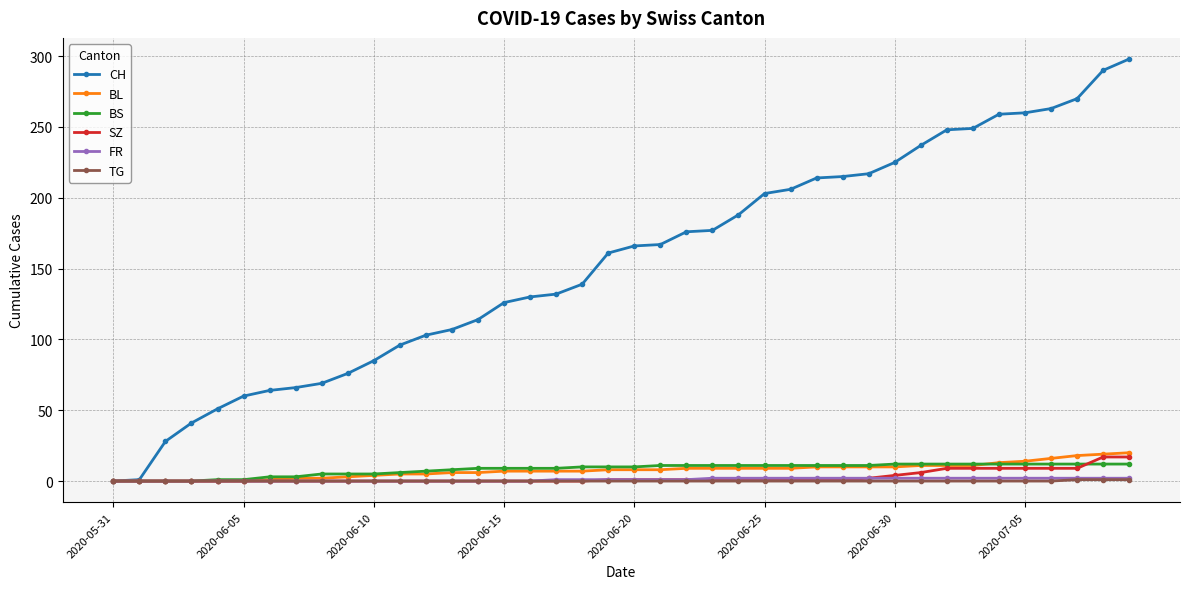

What is the maximum value shown in the chart?

298